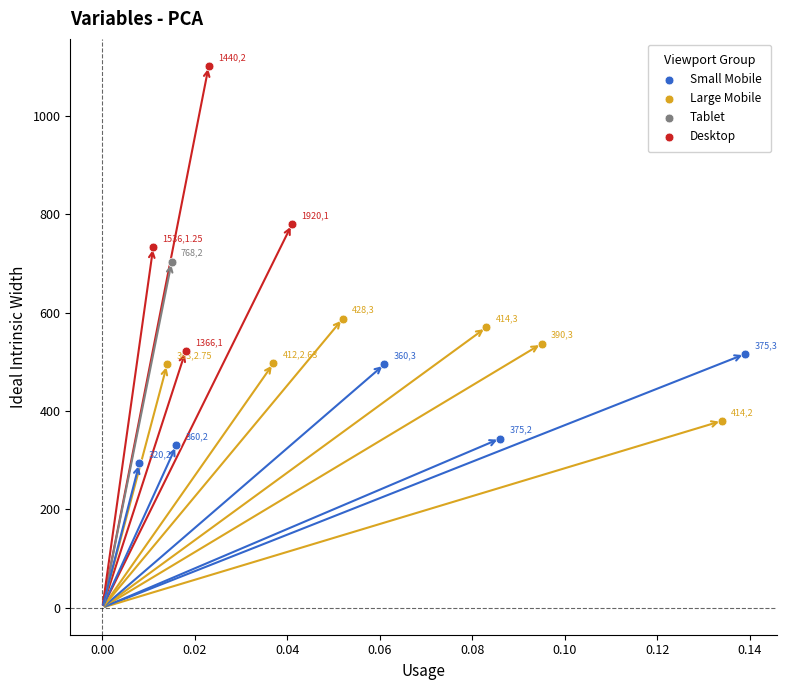

What are all the series names shown in the legend?

Small Mobile, Large Mobile, Tablet, Desktop